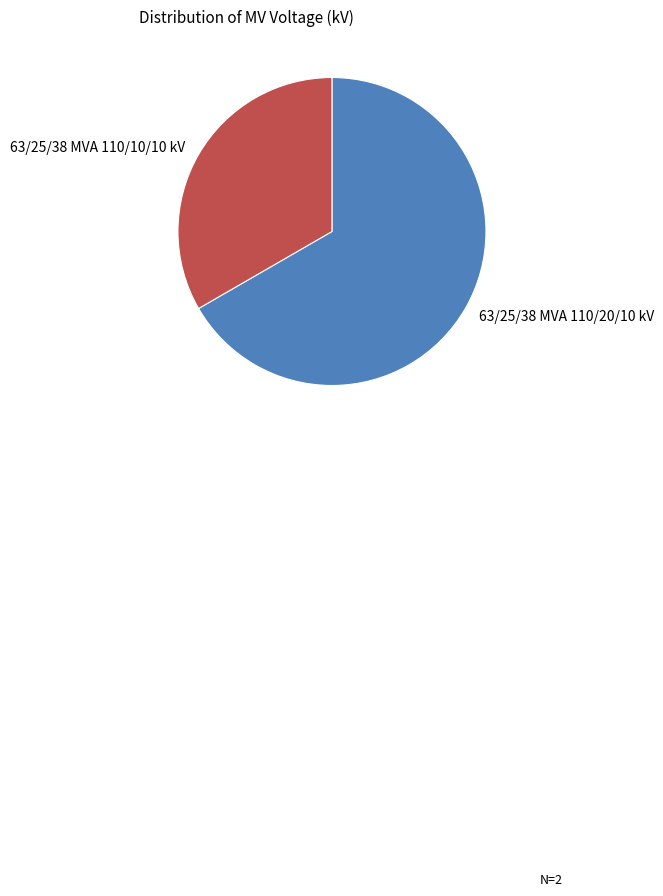

Approximately how many times larger is the value at 63/25/38 MVA 110/20/10 kV compared to 63/25/38 MVA 110/10/10 kV?

2.0